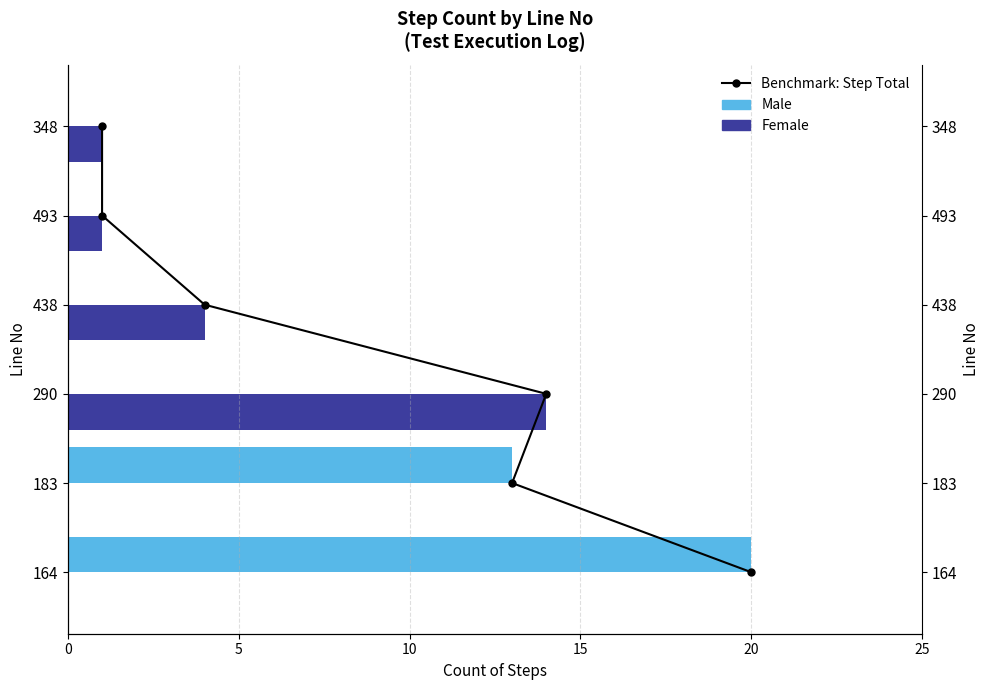

Between 5 and 20, which is larger?

20